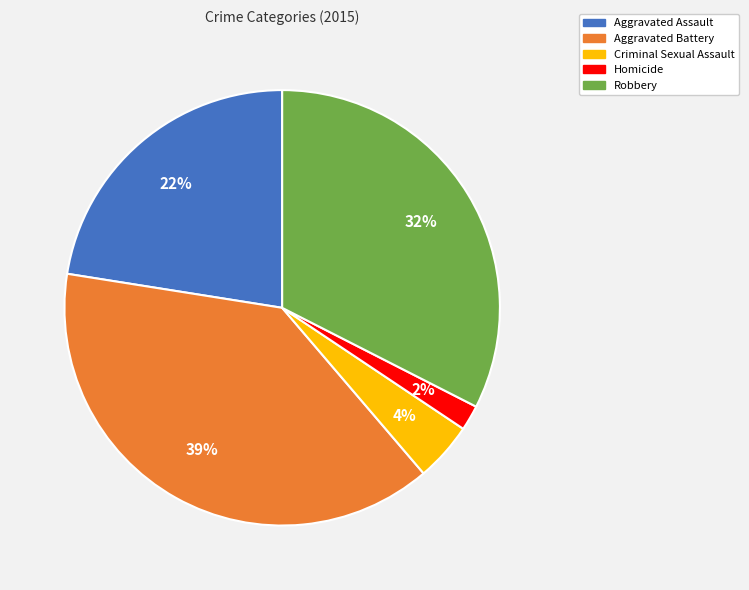

Which category has the smallest portion of the pie?

Homicide